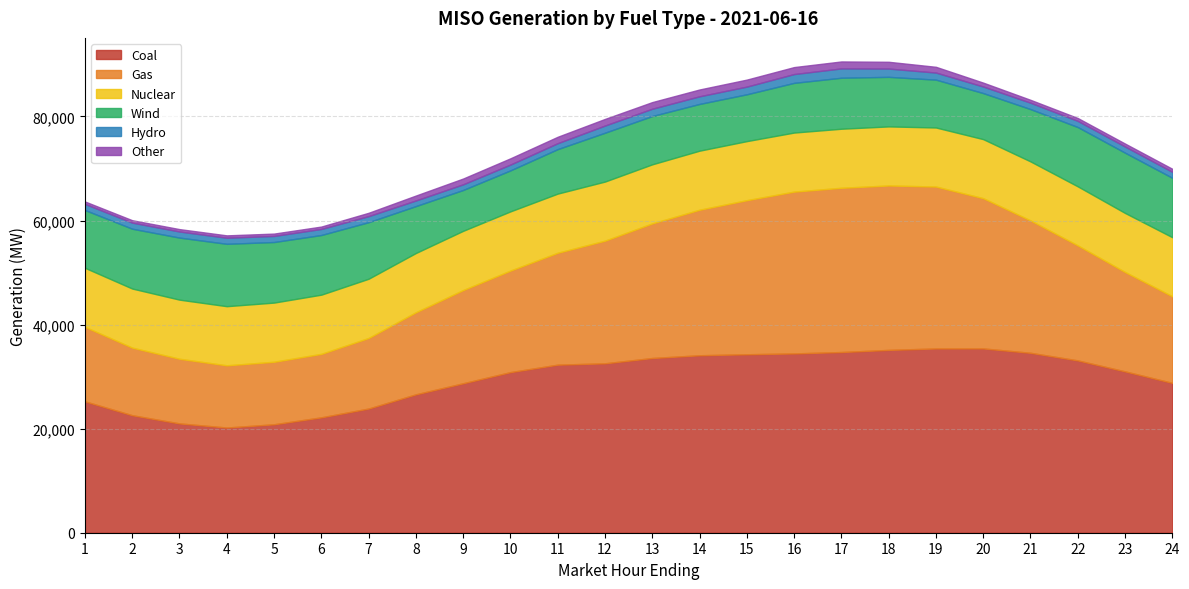

Between 6 and 19, which series saw the biggest shift?

Gas